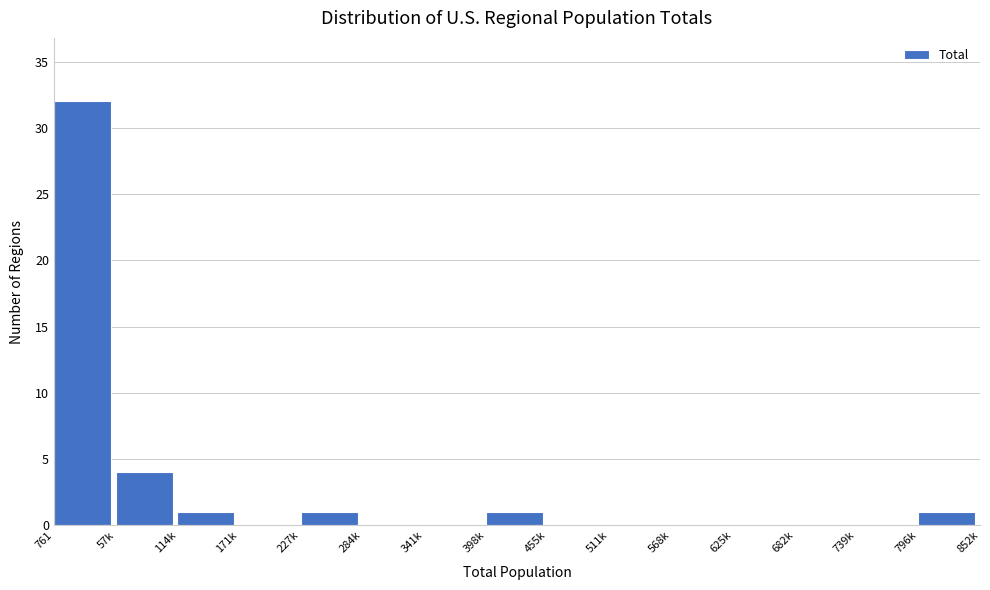

Reading left to right, extract all data points from this chart.

761=32	57k=4	114k=1	171k=0	227k=1	284k=0	341k=0	398k=1	455k=0	511k=0	568k=0	625k=0	682k=0	739k=0	796k=1